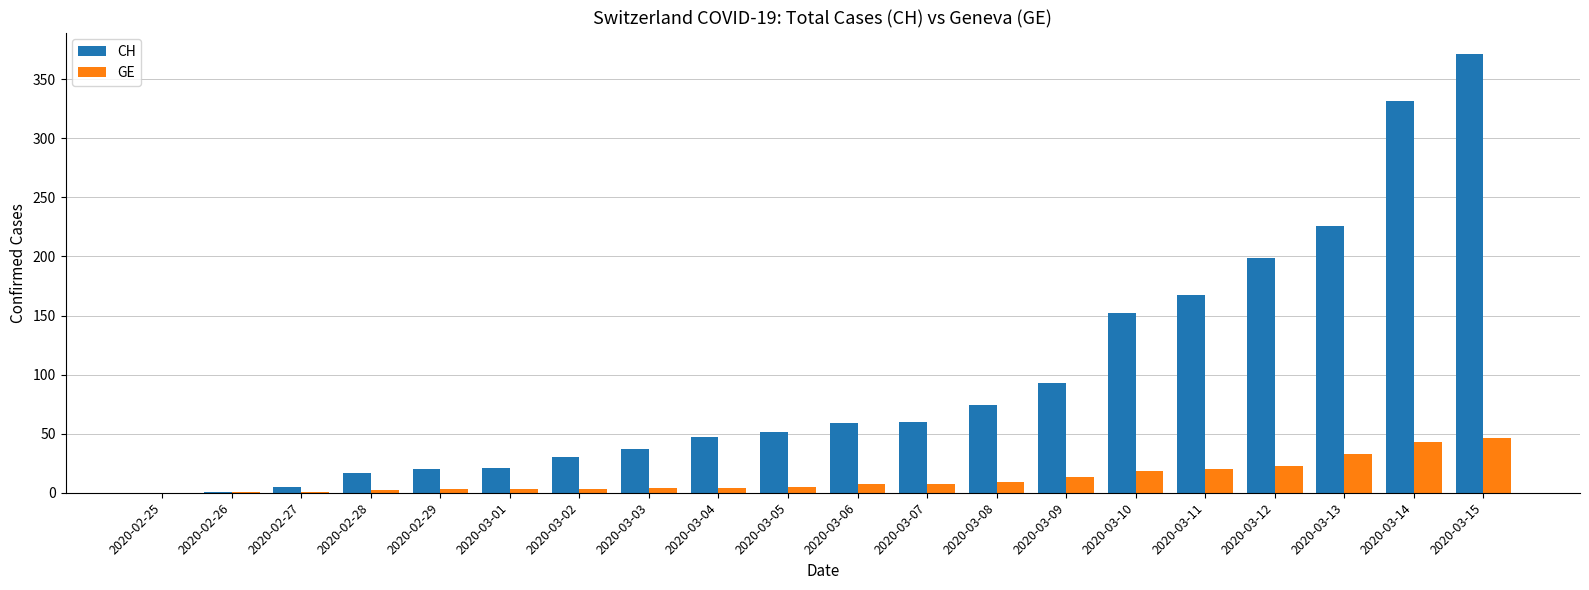

What value does the GE series have at 2020-03-12?

23